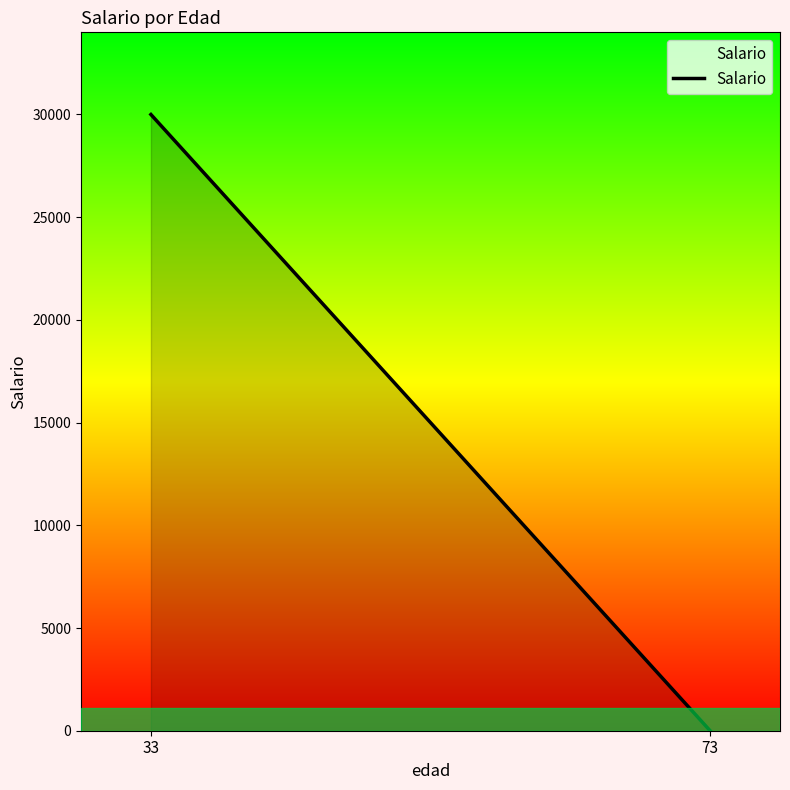

Rank the categories by value from lowest to highest.

73, 33